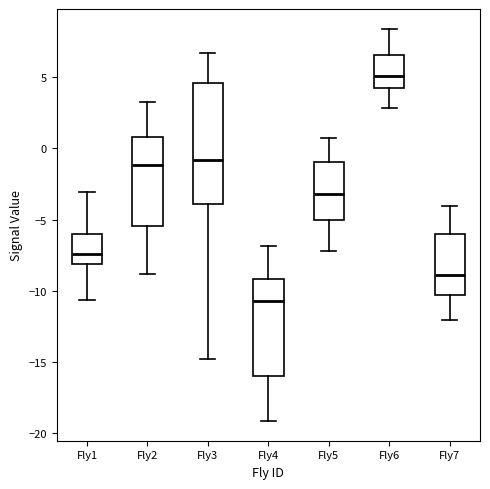

Comparing the boxes themselves (not the whiskers), which one is the tallest?

Fly3